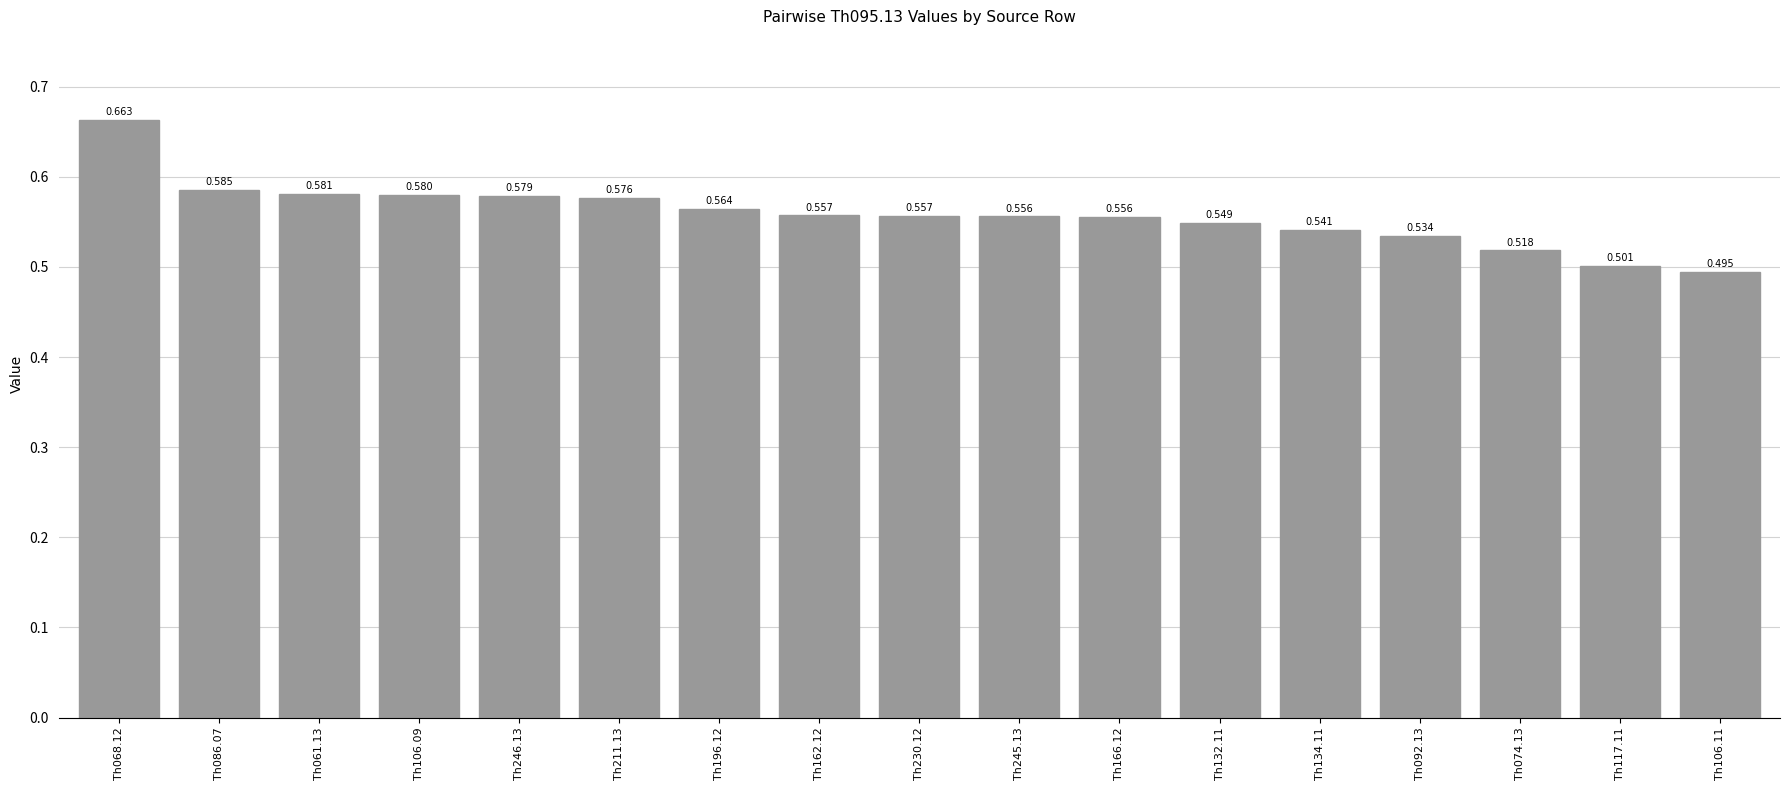

How many values are between 0 and 1?

17